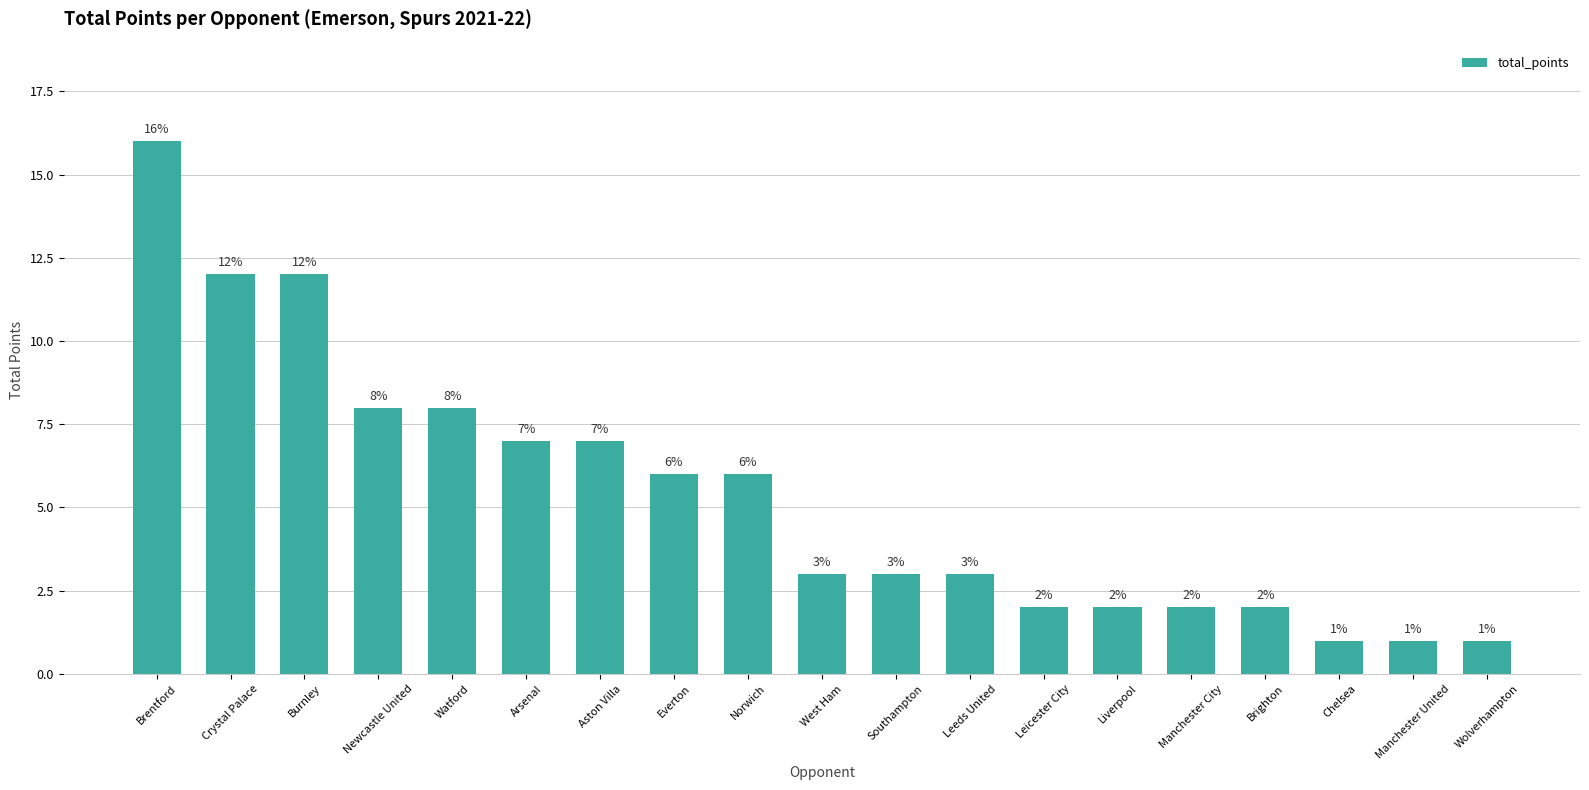

Which has a higher value, Liverpool or Newcastle United?

Newcastle United